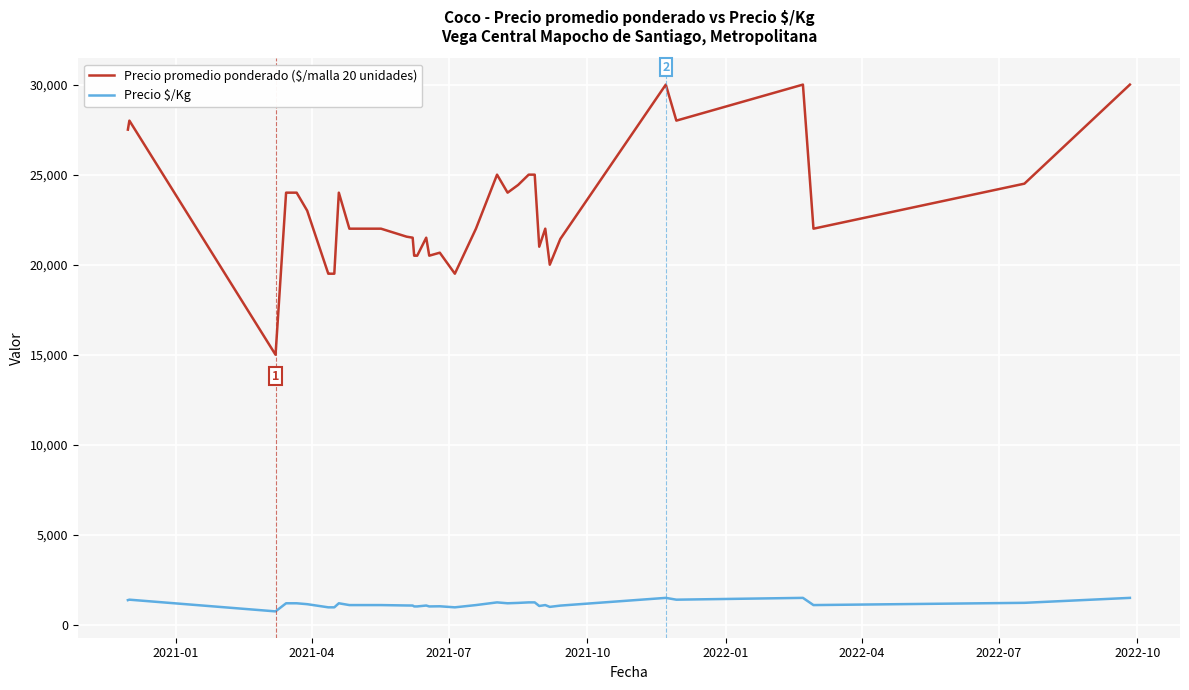

What is the difference between the maximum and second lowest values in the Precio $/Kg series?

525